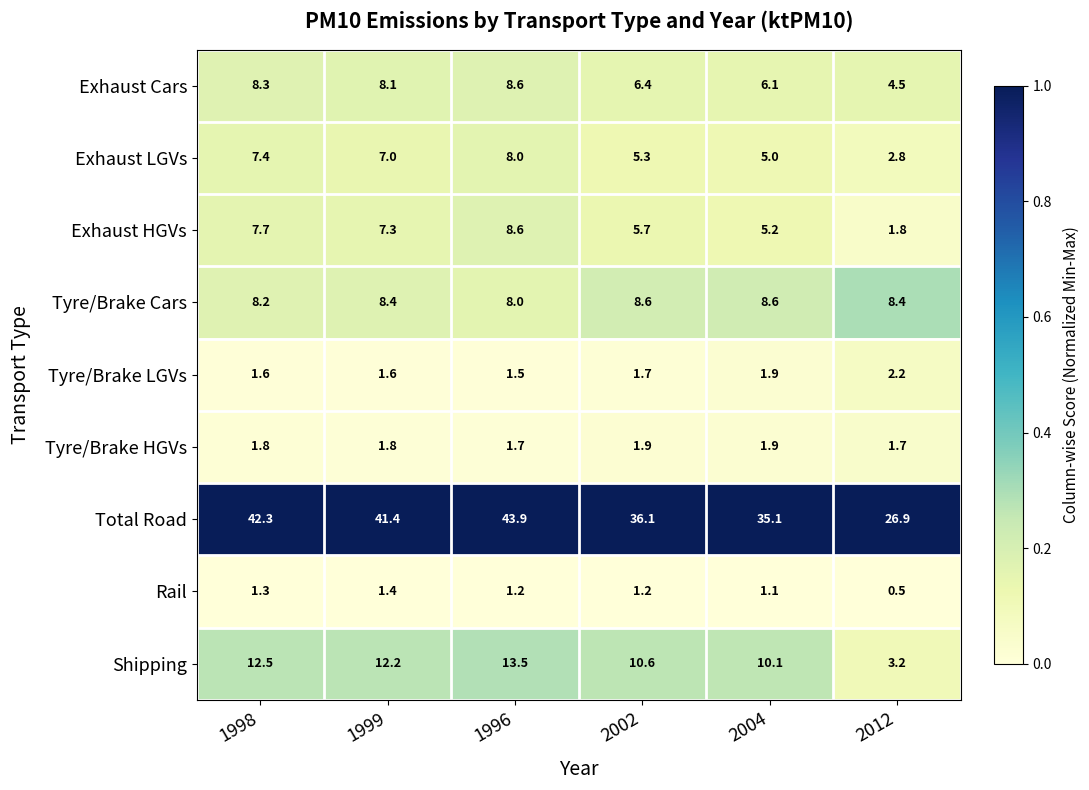

What is the difference between the highest and lowest values at 2004?

34.0